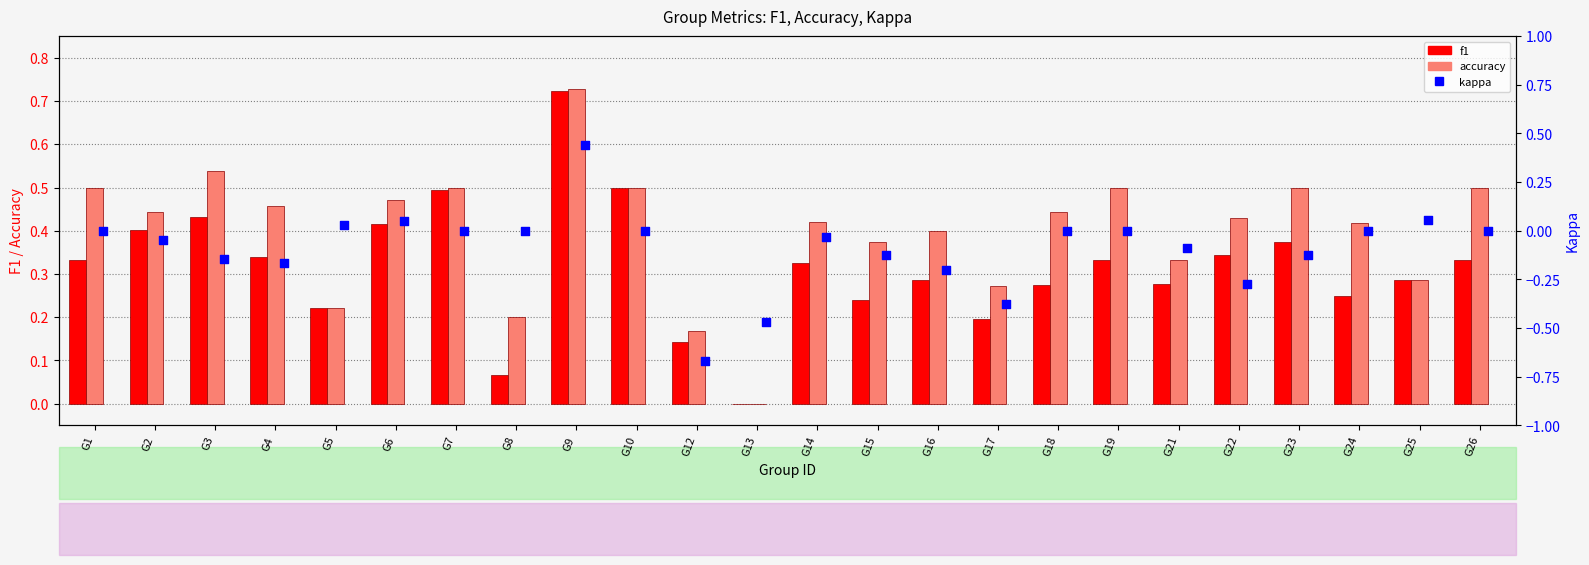

Which series reaches the maximum Y coordinate?

accuracy